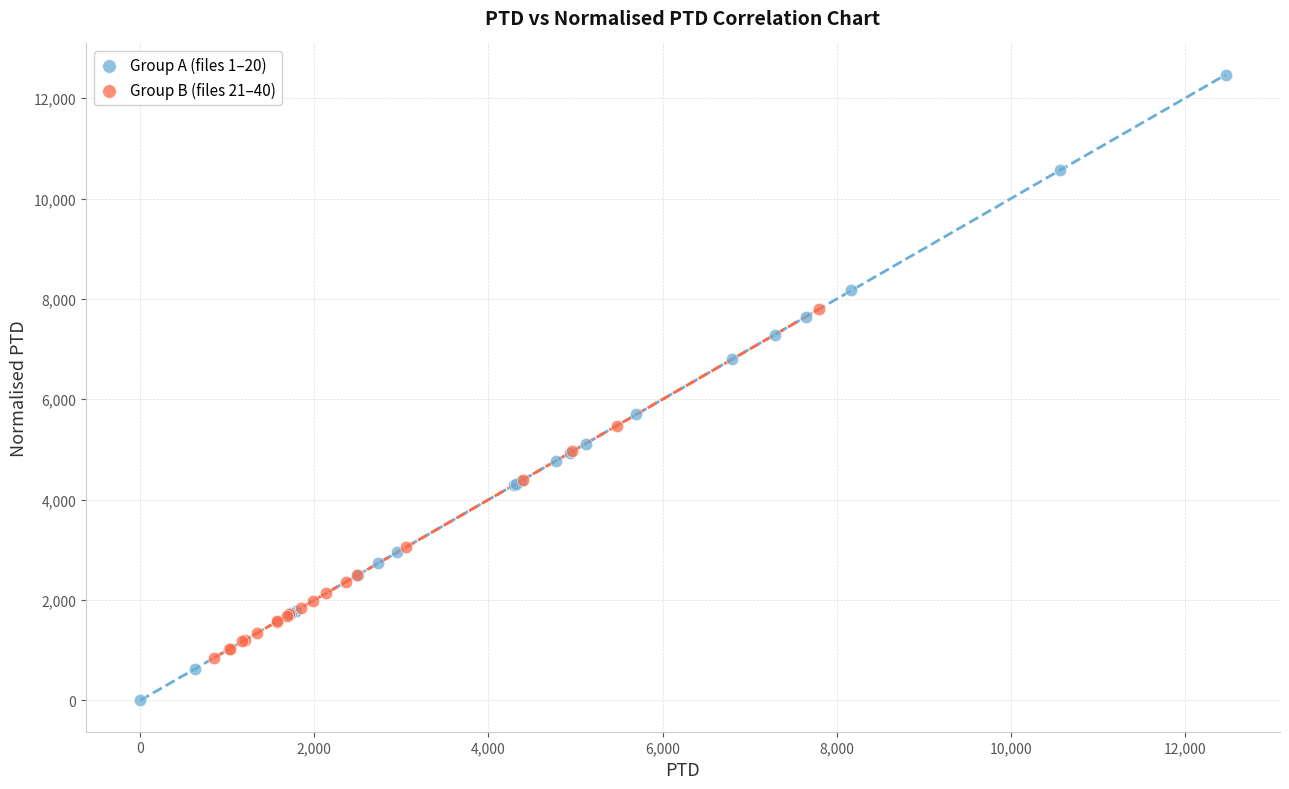

Which series contains the lowest Y value?

Group A (files 1–20)